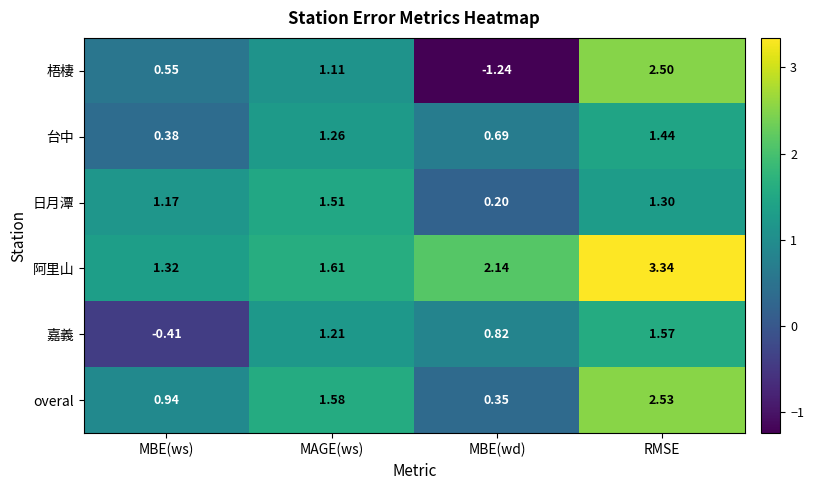

How many values in 嘉義 are below zero?

1